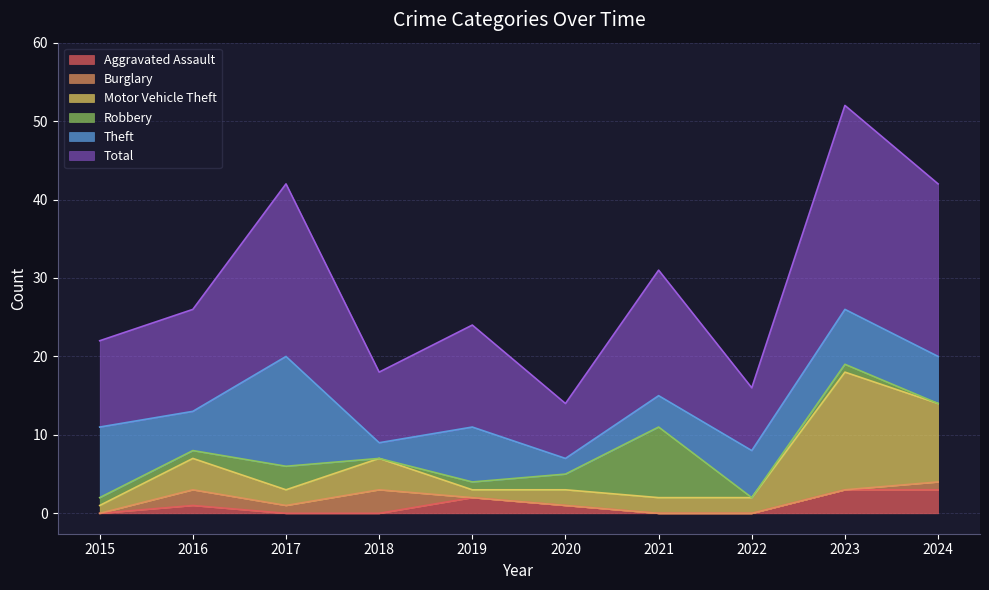

At which category is the sum across all series the highest?

2023